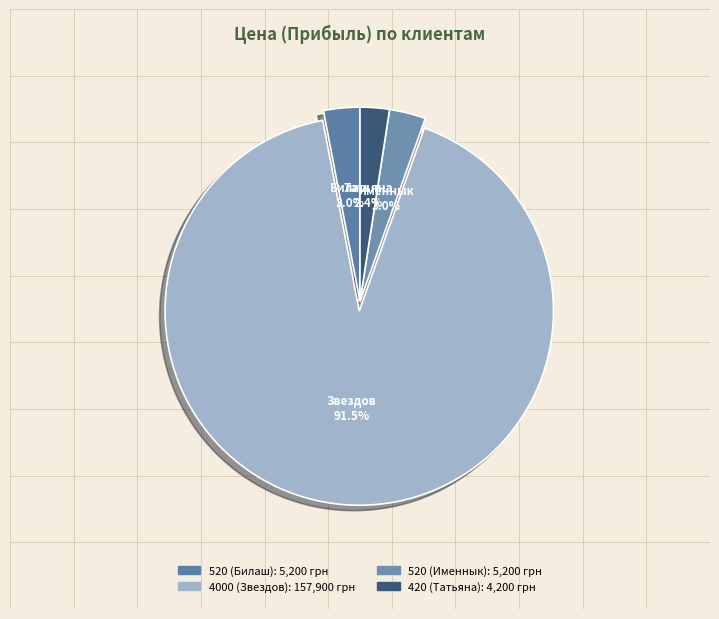

Does 420 (Татьяна) represent more than half of the total?

No